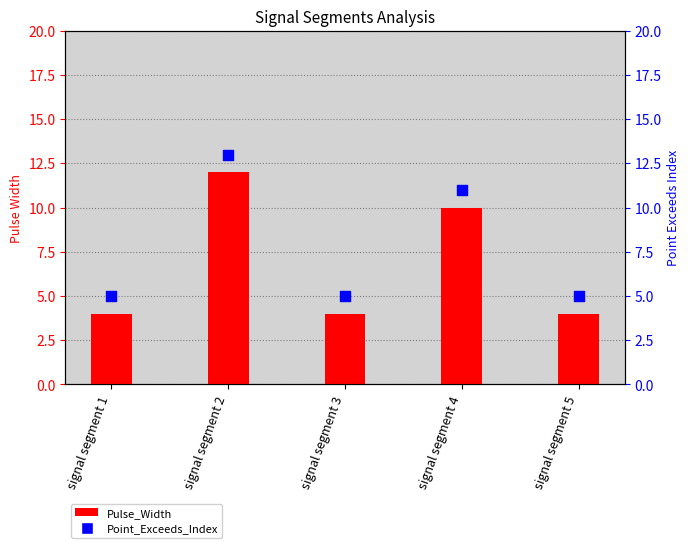

At which category is the sum across all series the highest?

signal segment 2